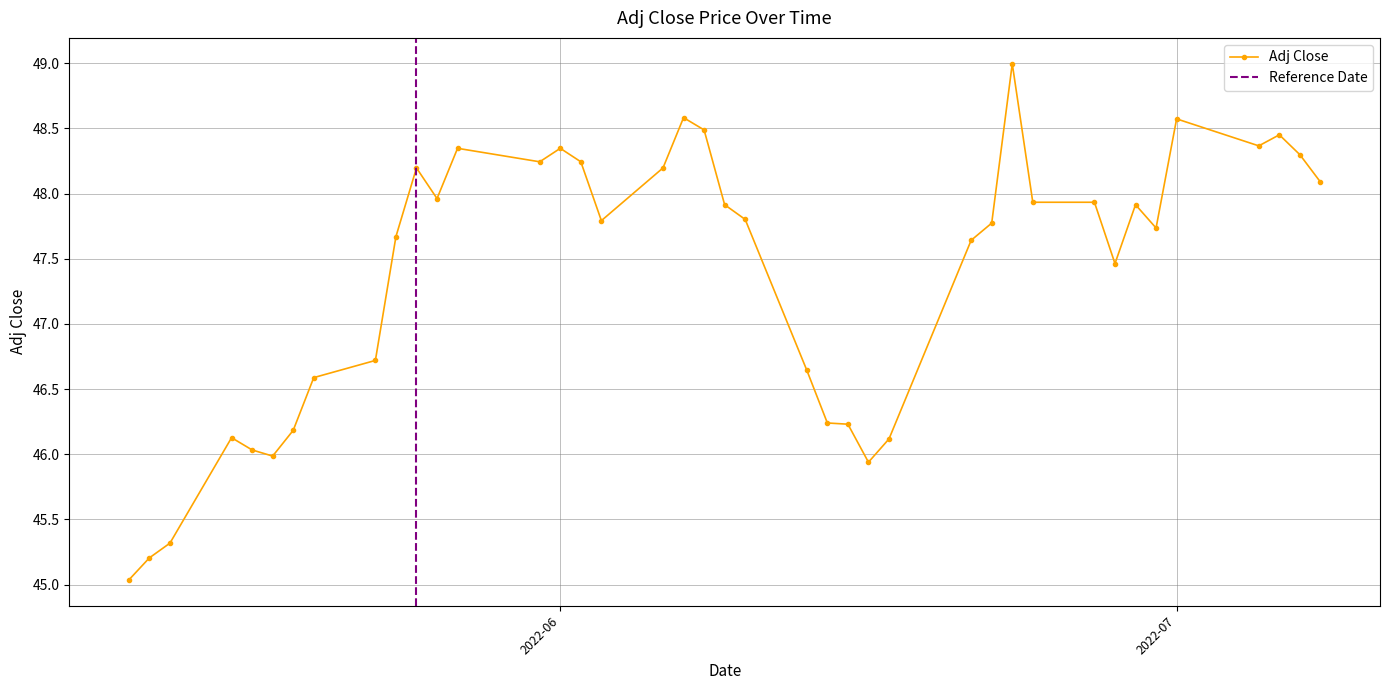

Count the number of data series in this chart.

1